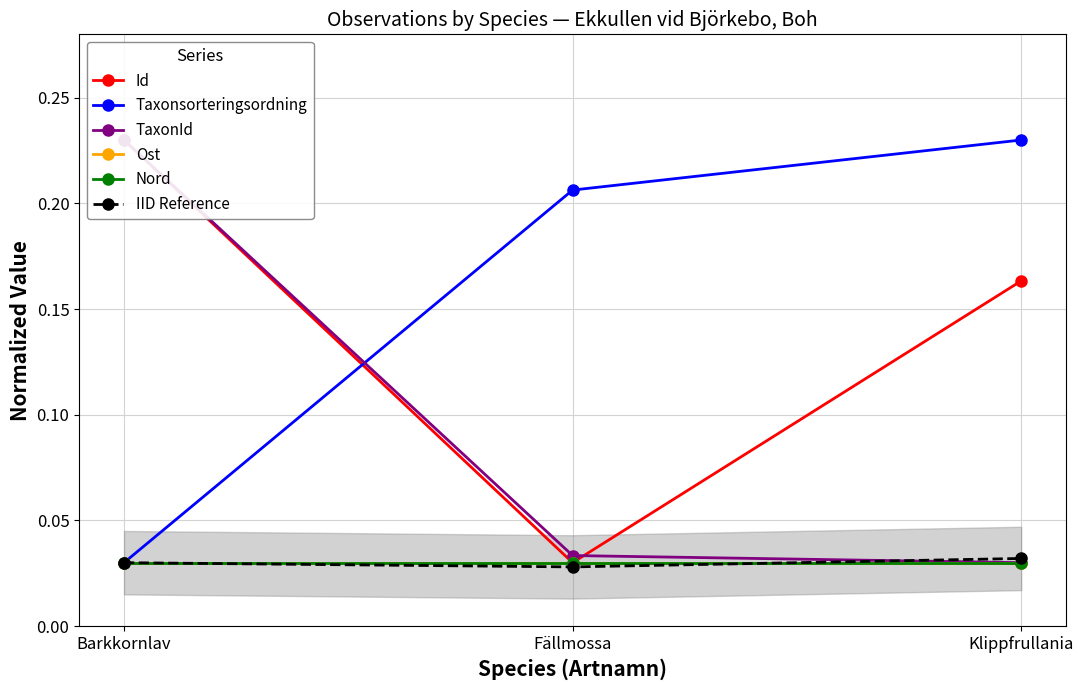

List the series in order of their peak value, highest first.

Taxonsorteringsordning, TaxonId, Id, IID Reference, Ost, Nord